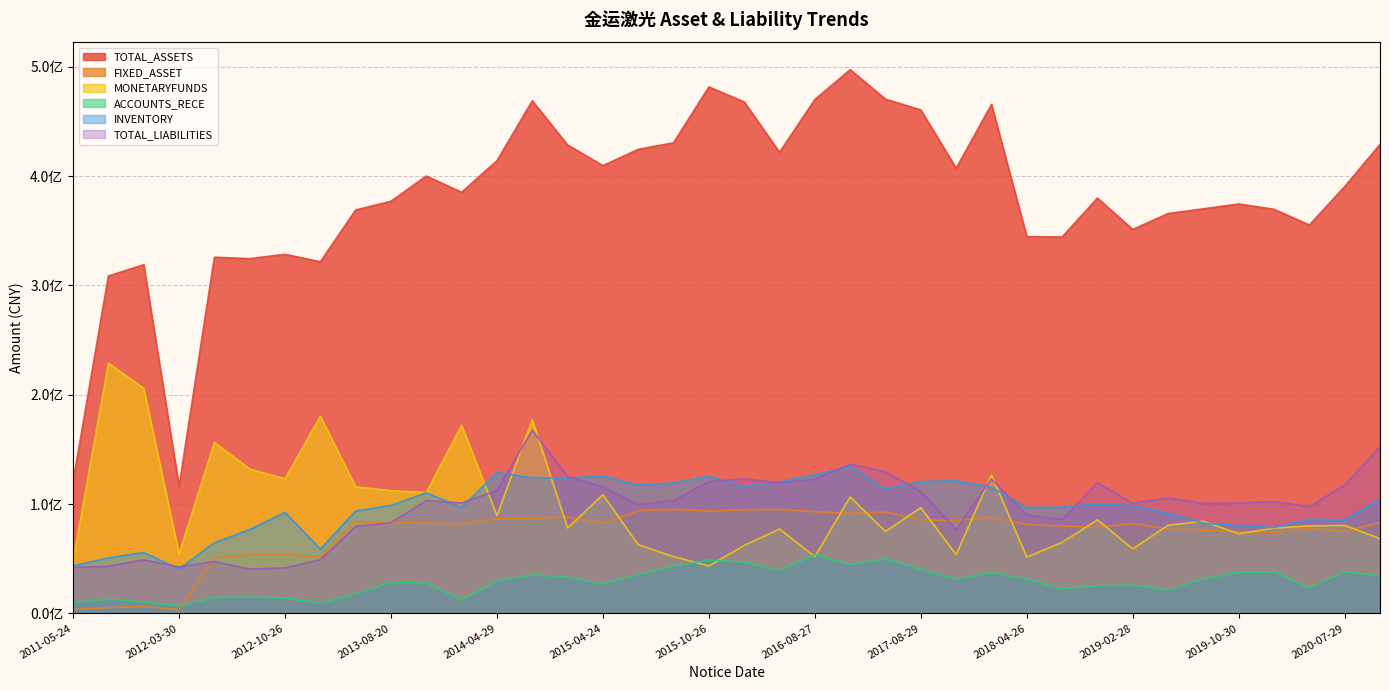

True or false: TOTAL_LIABILITIES and FIXED_ASSET cross at least once.

True